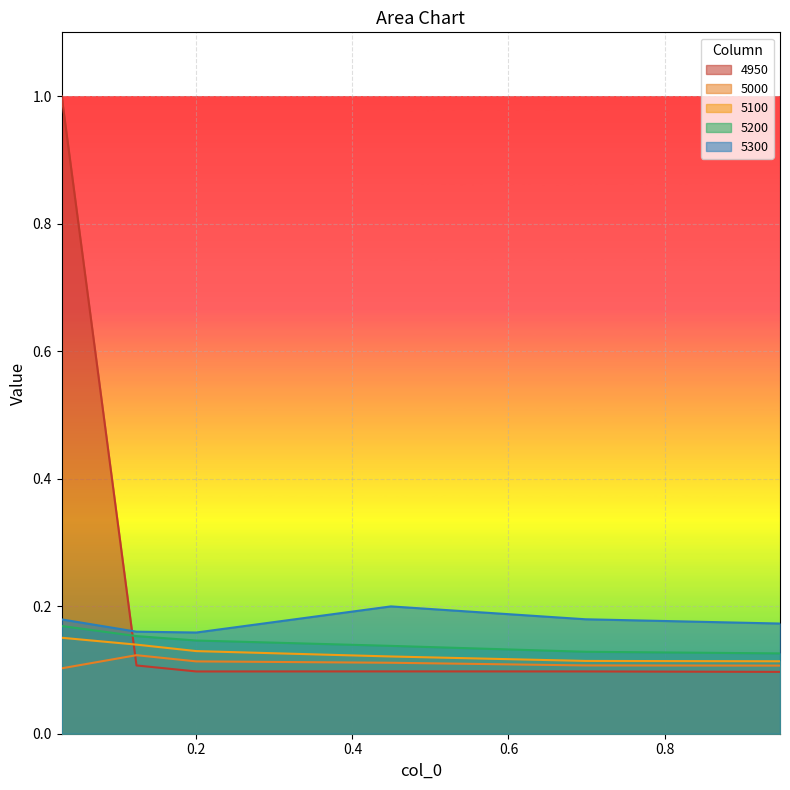

True or false: 5100 and 5300 cross at least once.

False